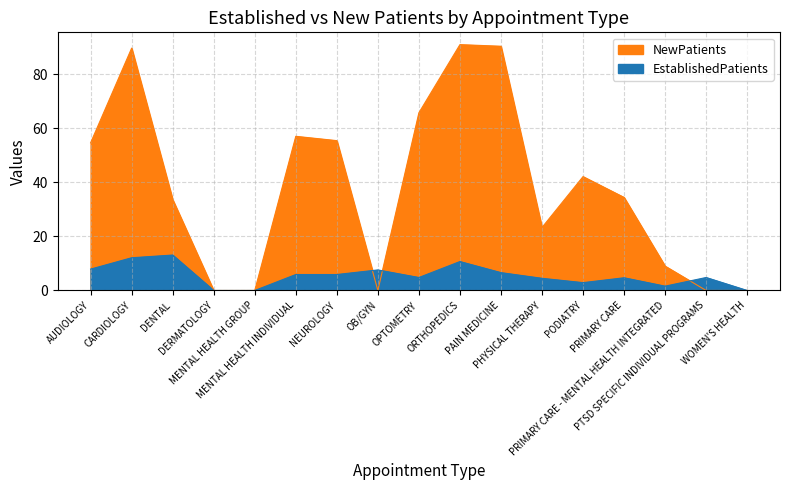

Reading right to left, transcribe all the data shown in this chart.

EstablishedPatients: 0.0	4.8	1.6	4.7	2.9	4.5	6.6	10.7	4.8	7.6	5.9	5.9	0.0	0.0	13.1	12.1	7.9
NewPatients: 0.0	0.0	9.0	34.4	42.1	23.3	90.3	90.9	65.7	0.0	55.4	57.0	0.0	0.0	33.6	89.6	54.6